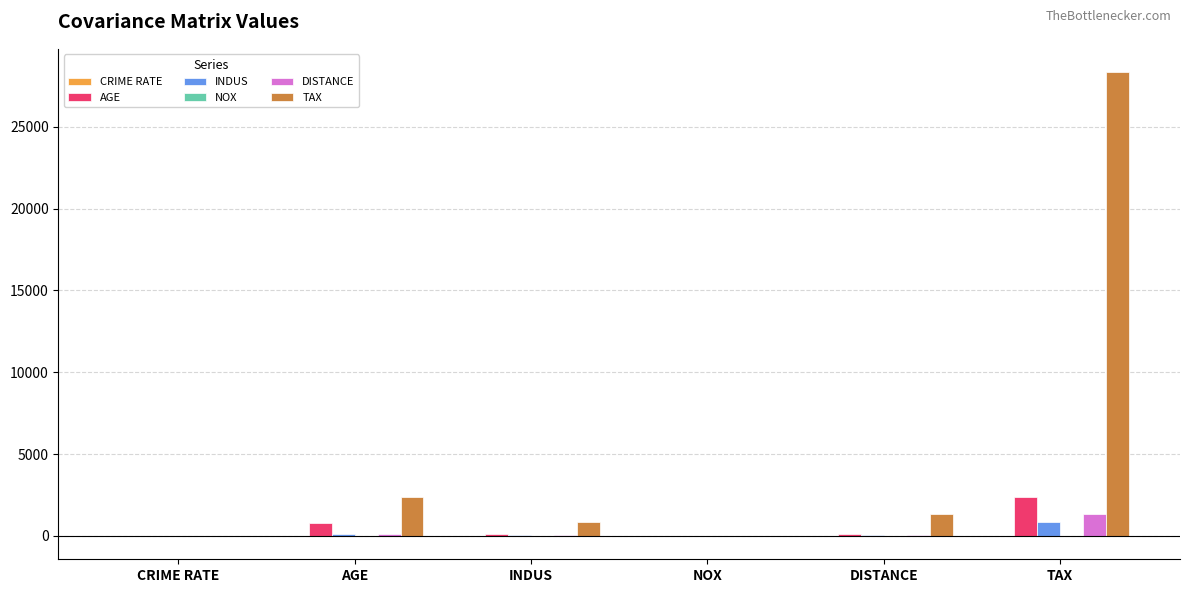

At which category is the sum across all series the highest?

TAX